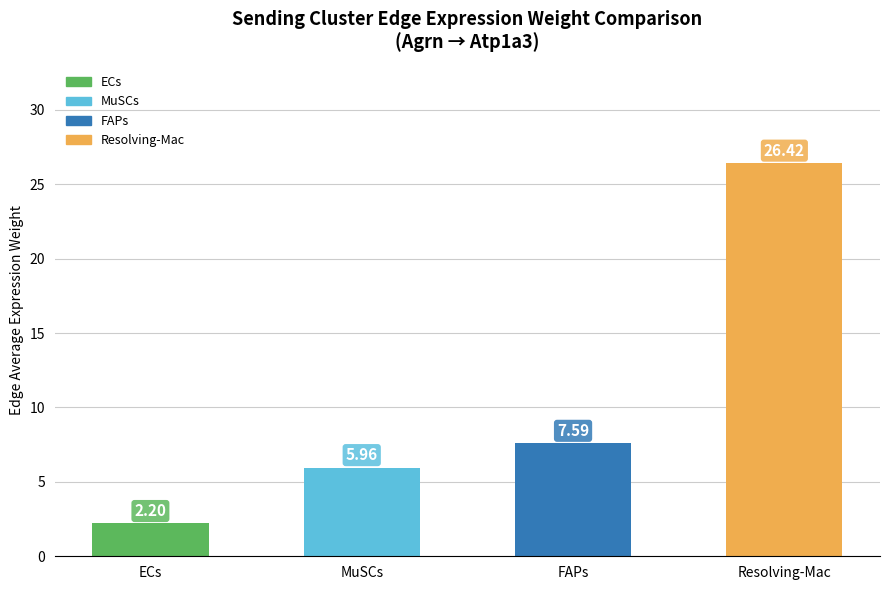

What is the difference between the maximum and minimum values?

24.2